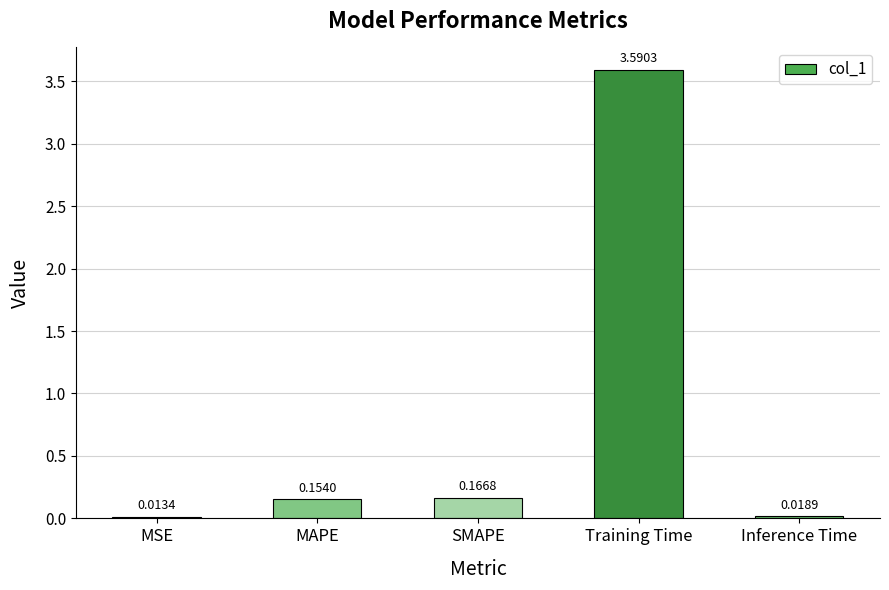

At which category does the chart reach its minimum across all series?

MSE